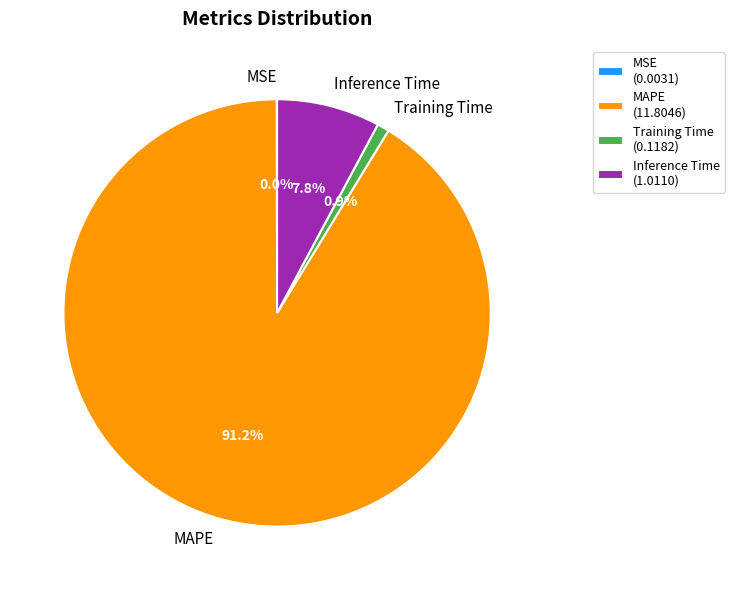

True or false: Inference Time accounts for 15% of the total.

False